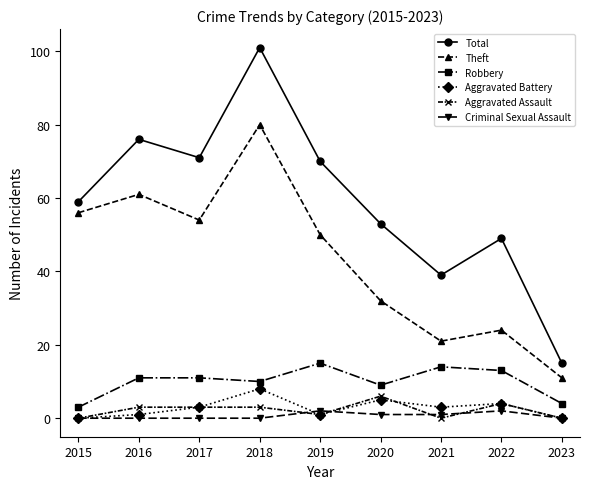

What is the difference between the highest and lowest values at 2015?

59